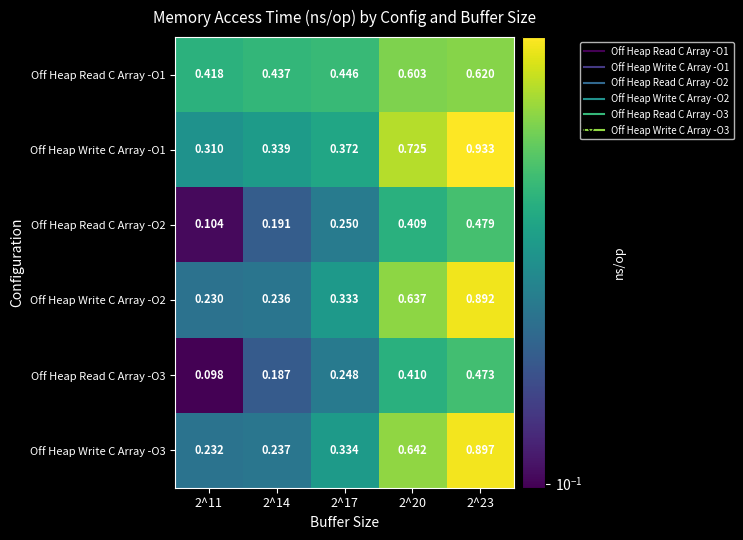

Count the number of categories in the chart.

5